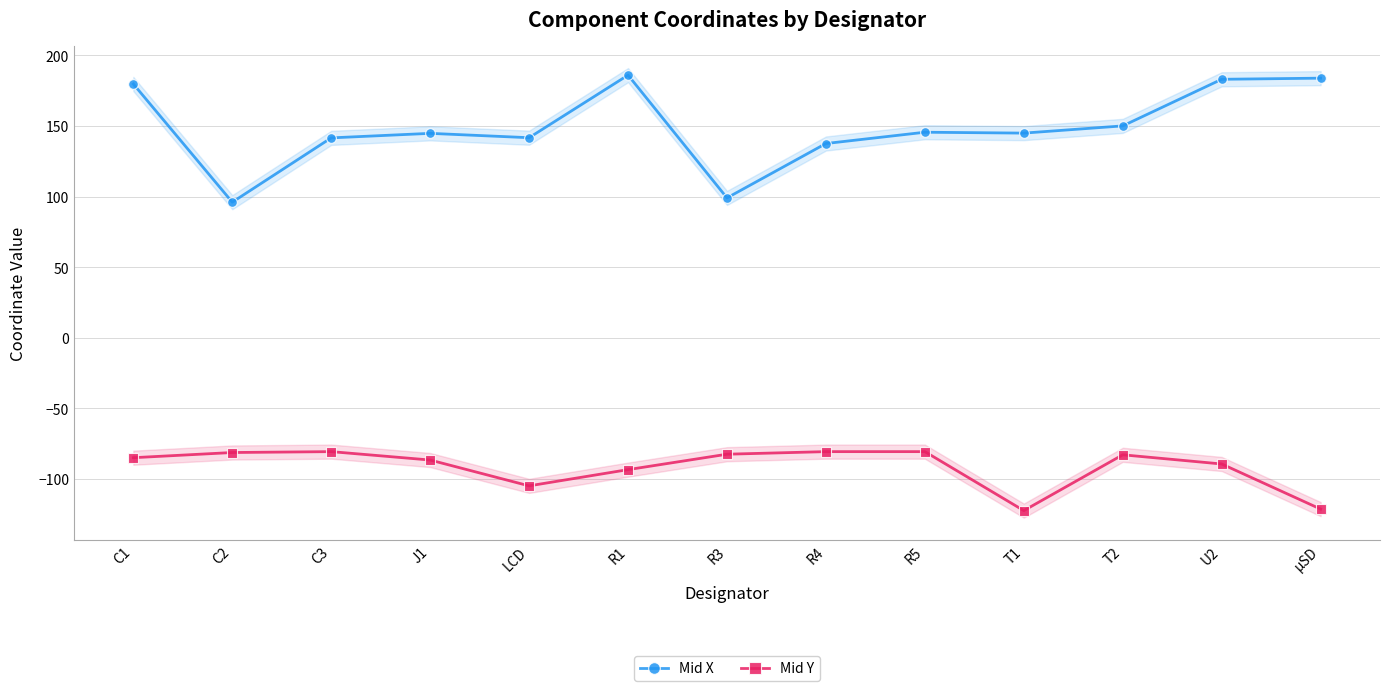

What is the minimum value shown in the chart?

-122.4